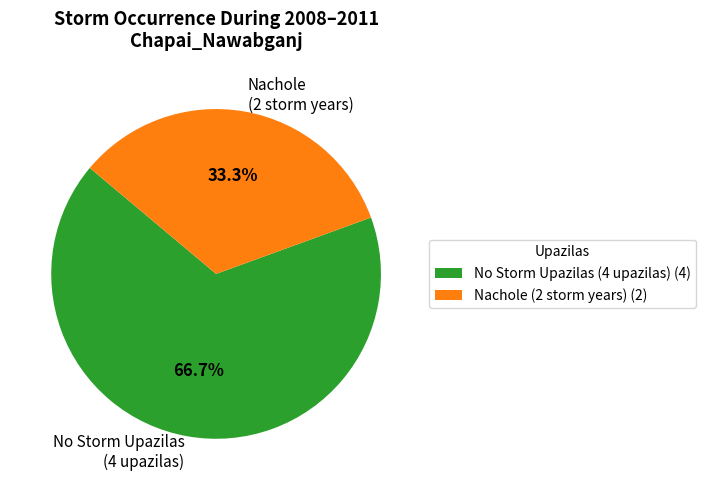

What is the total percentage of Nachole (2 storm years) and No Storm Upazilas (4 upazilas)?

100.0%